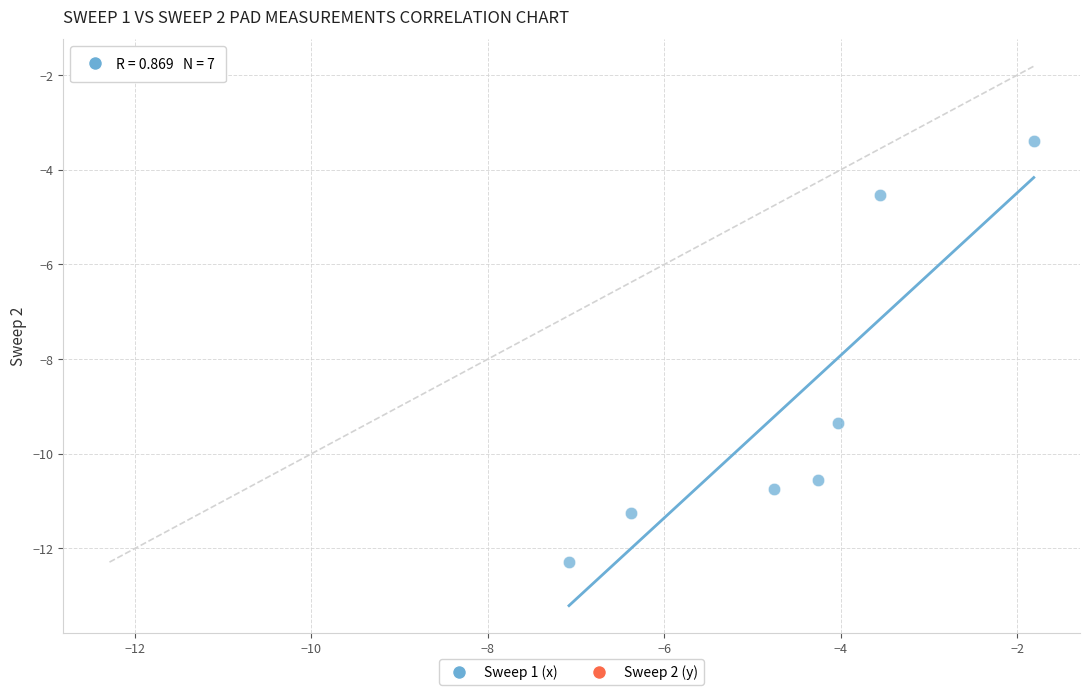

What is the range of Y values (max minus min)?

8.9